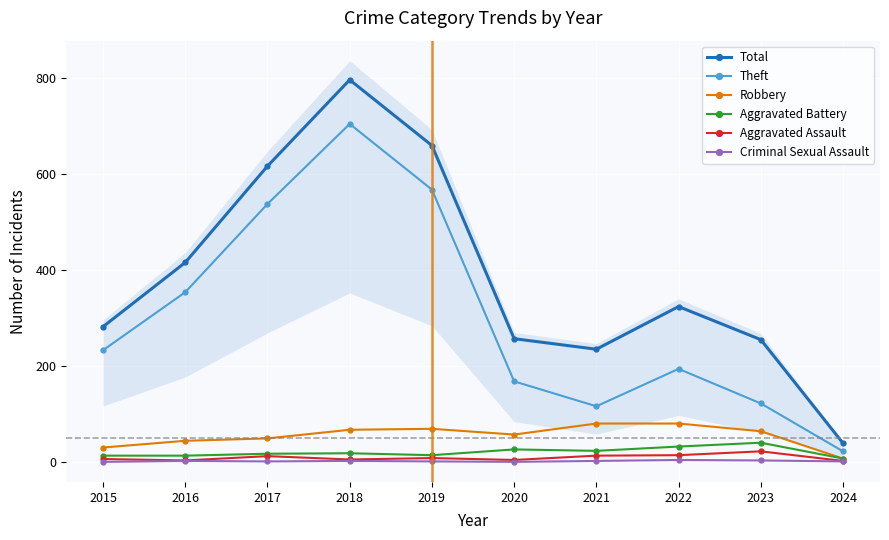

What is the lowest value of the Total series?

39